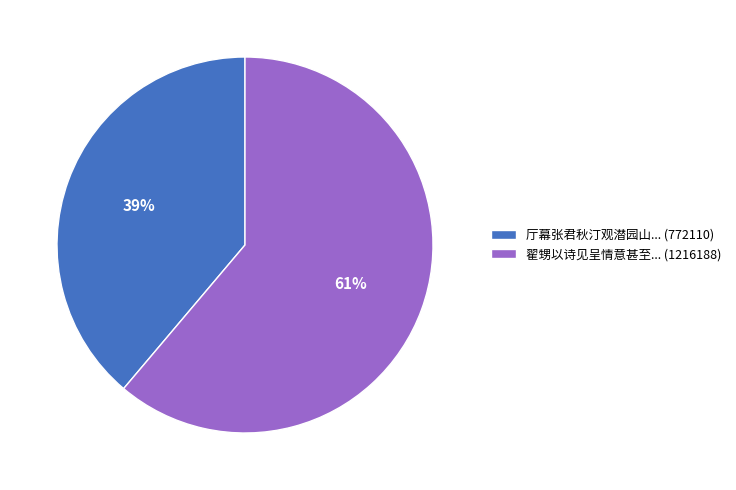

Rank the categories by value from highest to lowest.

翟甥以诗见呈情意甚至... (1216188), 厅幕张君秋汀观潜园山... (772110)